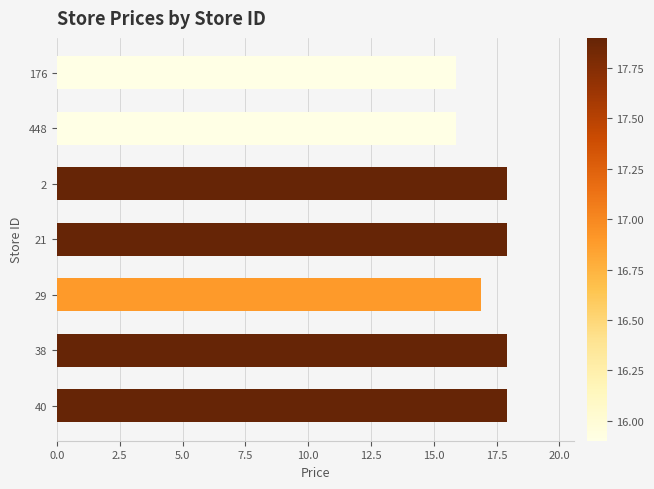

The value at 2 is 28.0. True or false?

False